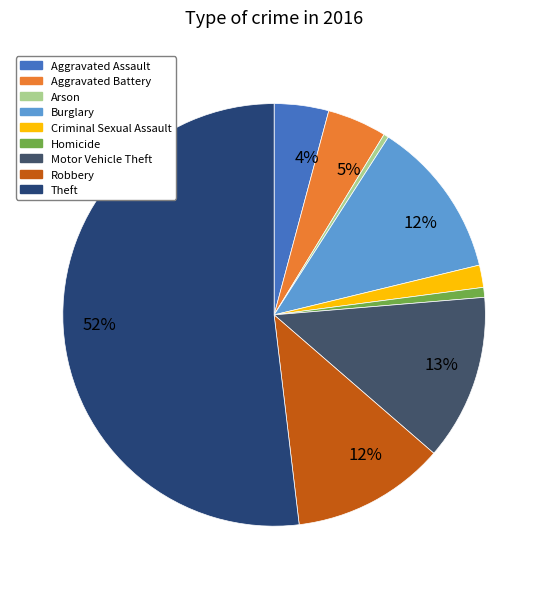

How many segments does this pie chart have?

9